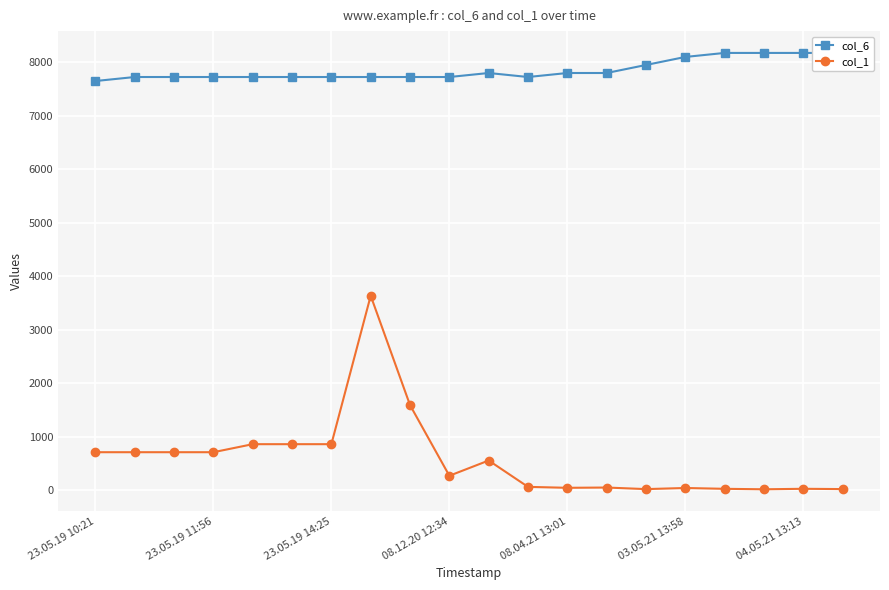

What are all the series names shown in the legend?

col_6, col_1